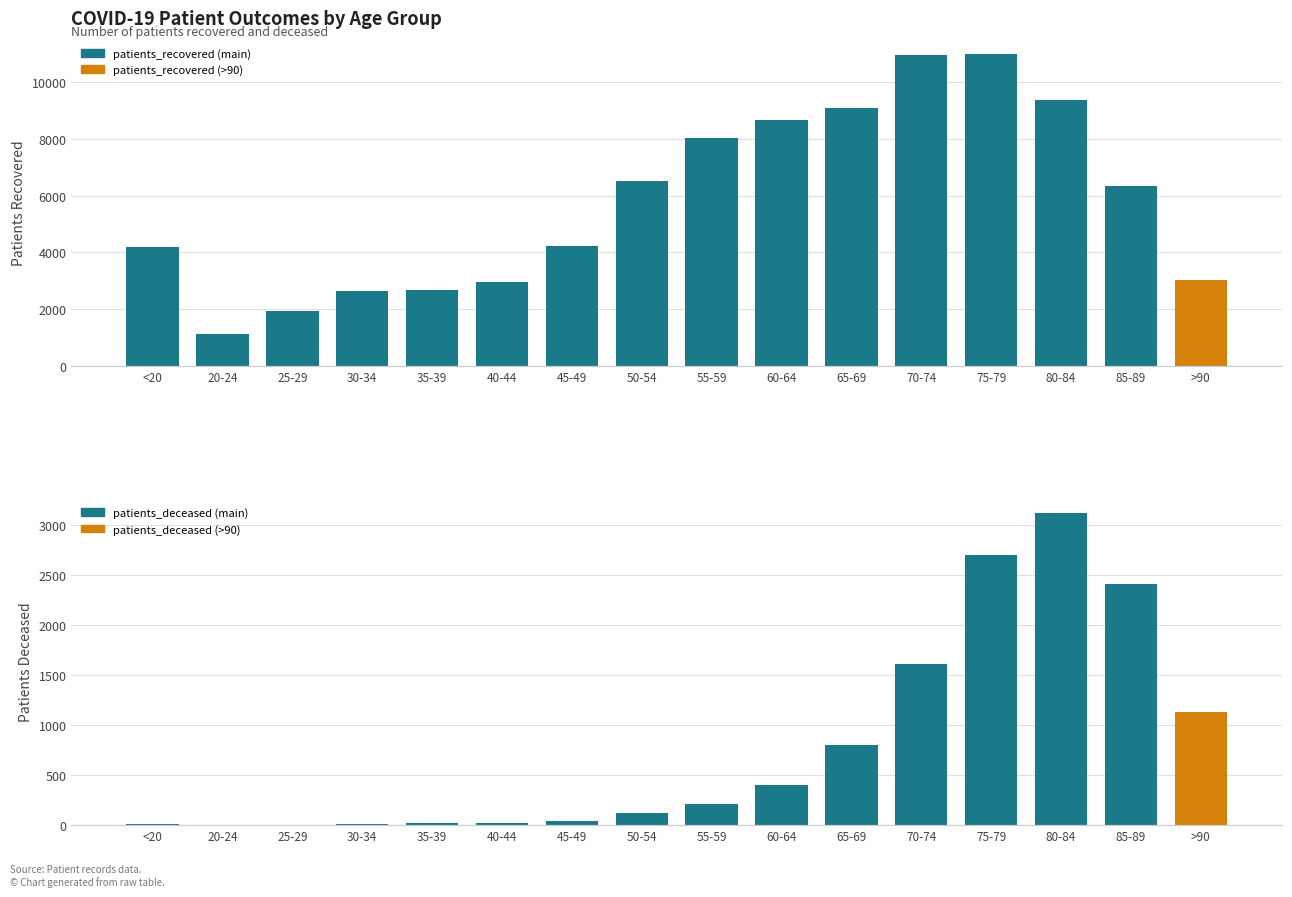

Rank the categories by patients_recovered value from lowest to highest.

20-24, 25-29, 30-34, 35-39, 40-44, >90, <20, 45-49, 85-89, 50-54, 55-59, 60-64, 65-69, 80-84, 70-74, 75-79